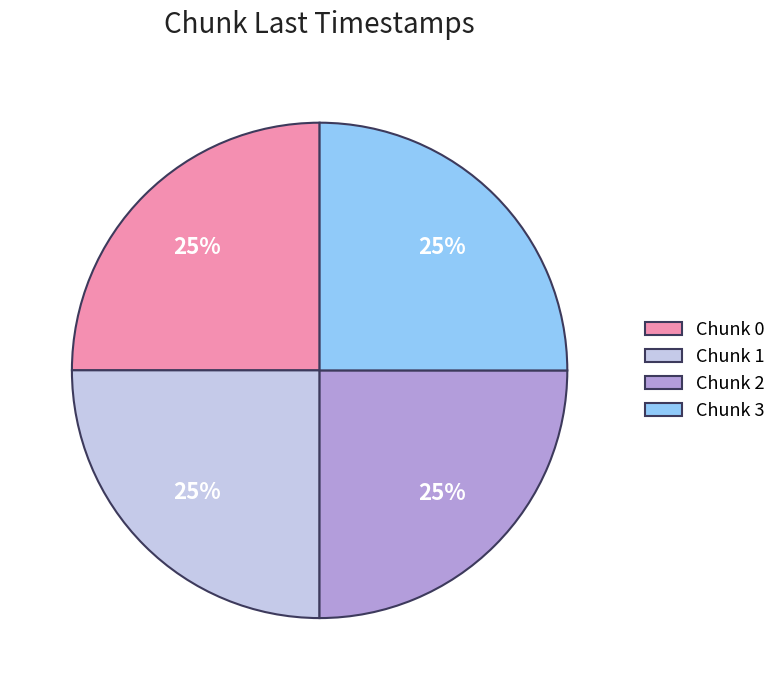

Approximately how many times larger is the value at Chunk 0 compared to Chunk 2?

1.0